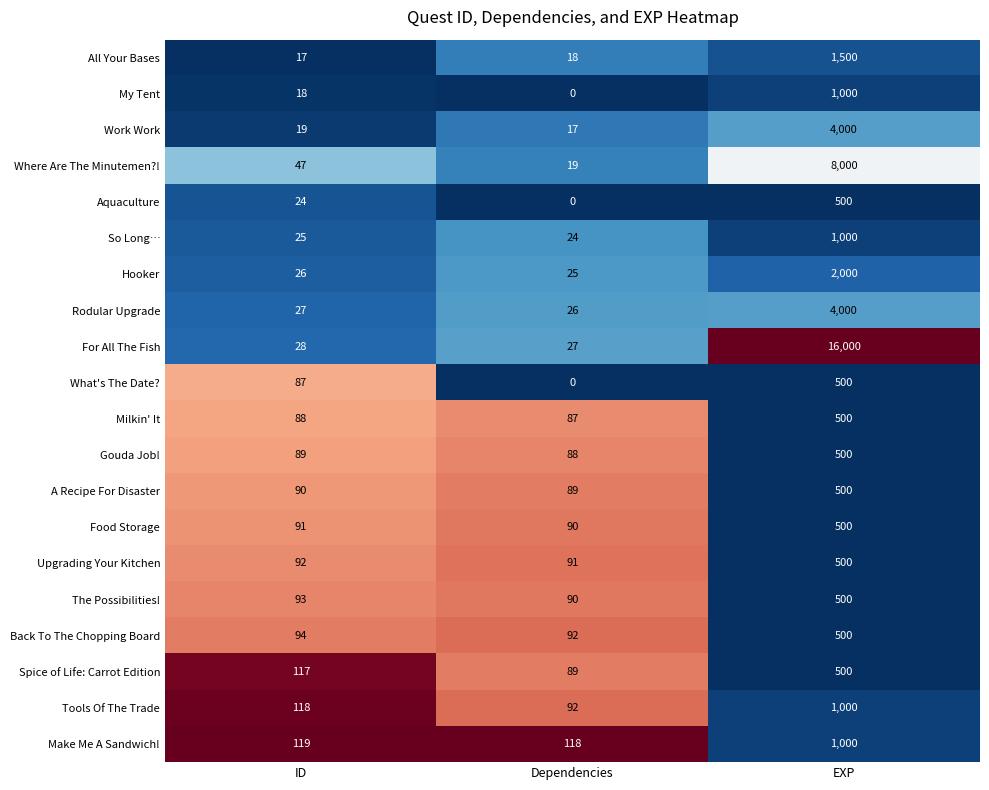

Which series has the largest range (max minus min)?

For All The Fish